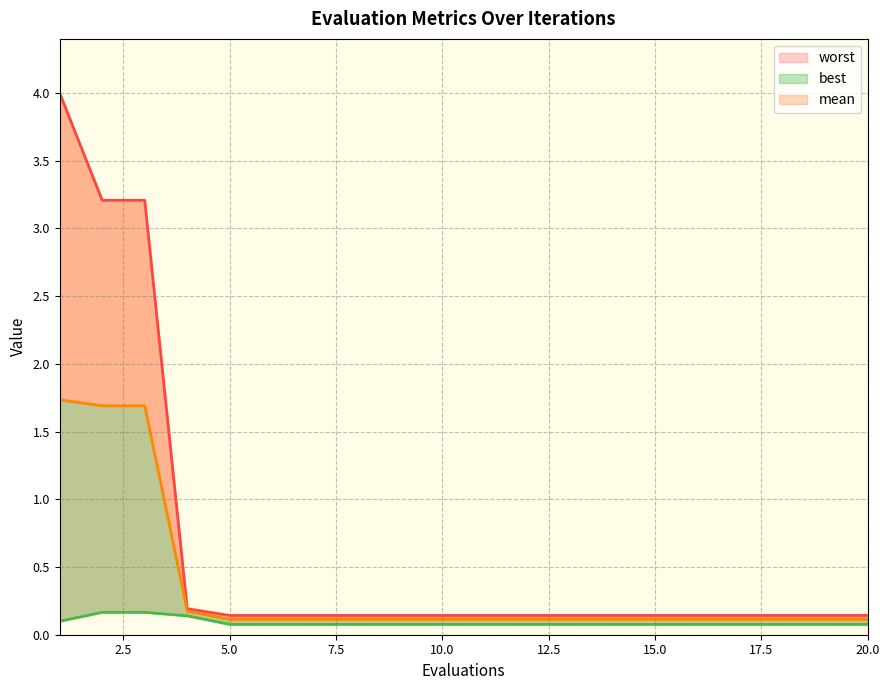

True or false: best and worst cross at least once.

False